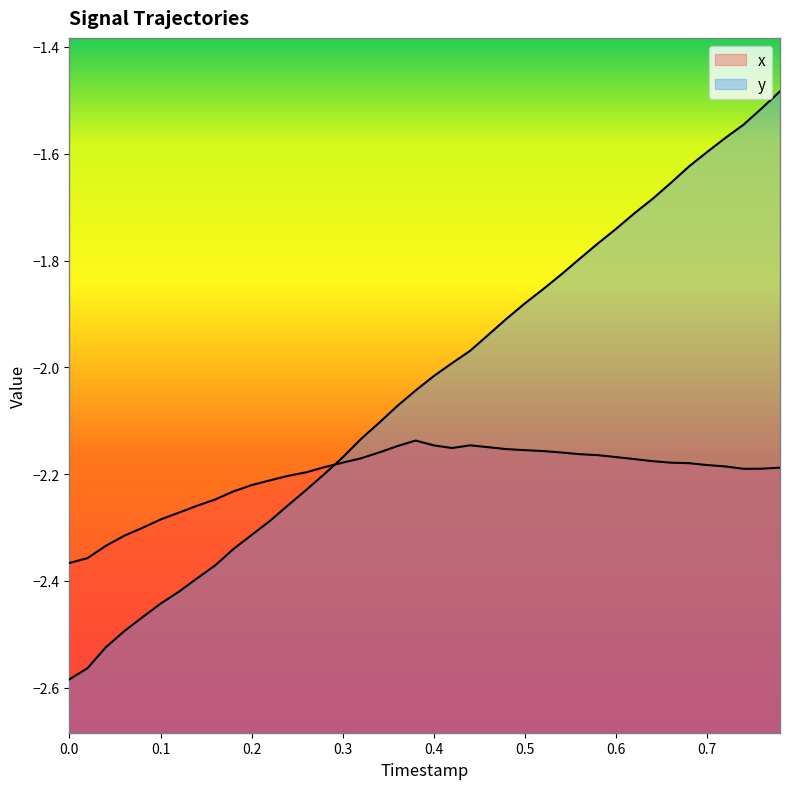

Reading right to left, what are all the values shown in this chart?

x: -2.2	-2.2	-2.2	-2.2	-2.2	-2.2	-2.2	-2.2	-2.2	-2.2	-2.2	-2.2	-2.2	-2.2	-2.2	-2.2	-2.1	-2.1	-2.2	-2.1	-2.1	-2.1	-2.2	-2.2	-2.2	-2.2	-2.2	-2.2	-2.2	-2.2	-2.2	-2.2	-2.3	-2.3	-2.3	-2.3	-2.3	-2.3	-2.4	-2.4
y: -1.5	-1.5	-1.5	-1.6	-1.6	-1.6	-1.7	-1.7	-1.7	-1.7	-1.8	-1.8	-1.8	-1.9	-1.9	-1.9	-1.9	-2.0	-2.0	-2.0	-2.0	-2.1	-2.1	-2.1	-2.2	-2.2	-2.2	-2.3	-2.3	-2.3	-2.3	-2.4	-2.4	-2.4	-2.4	-2.5	-2.5	-2.5	-2.6	-2.6